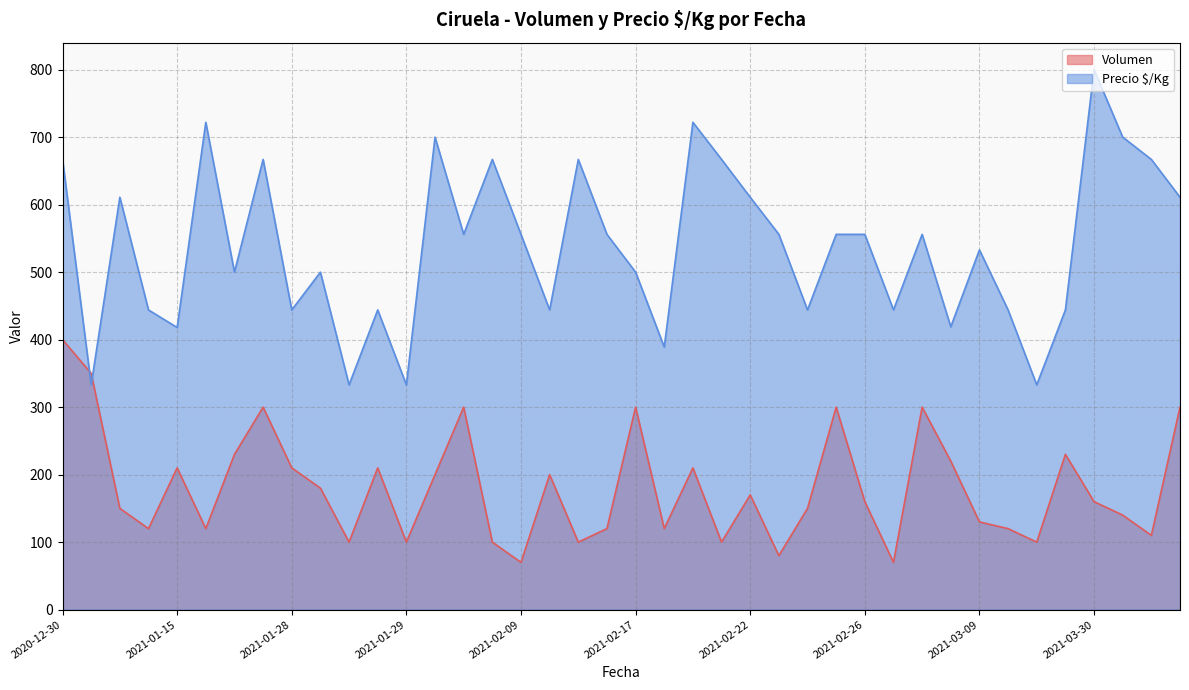

How many interior local valleys does the Precio $/Kg series have?

13